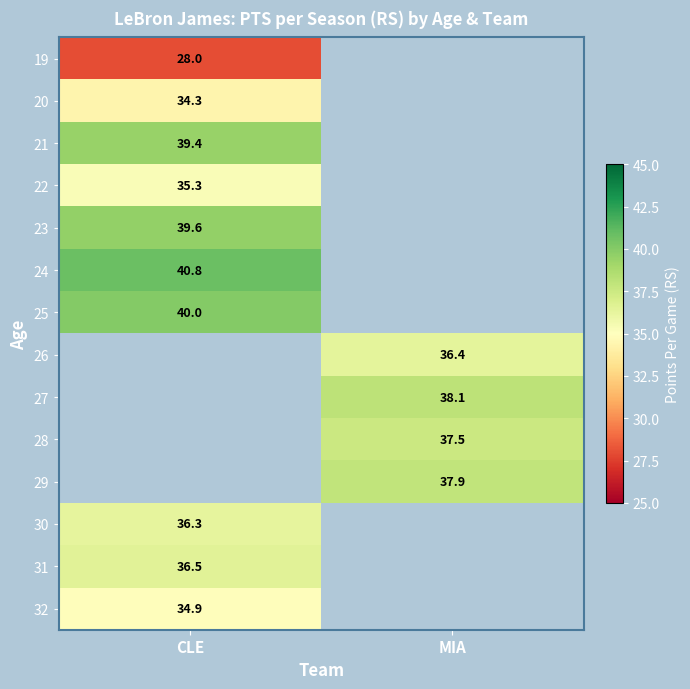

The value of 24 at CLE is 40.8. True or false?

True